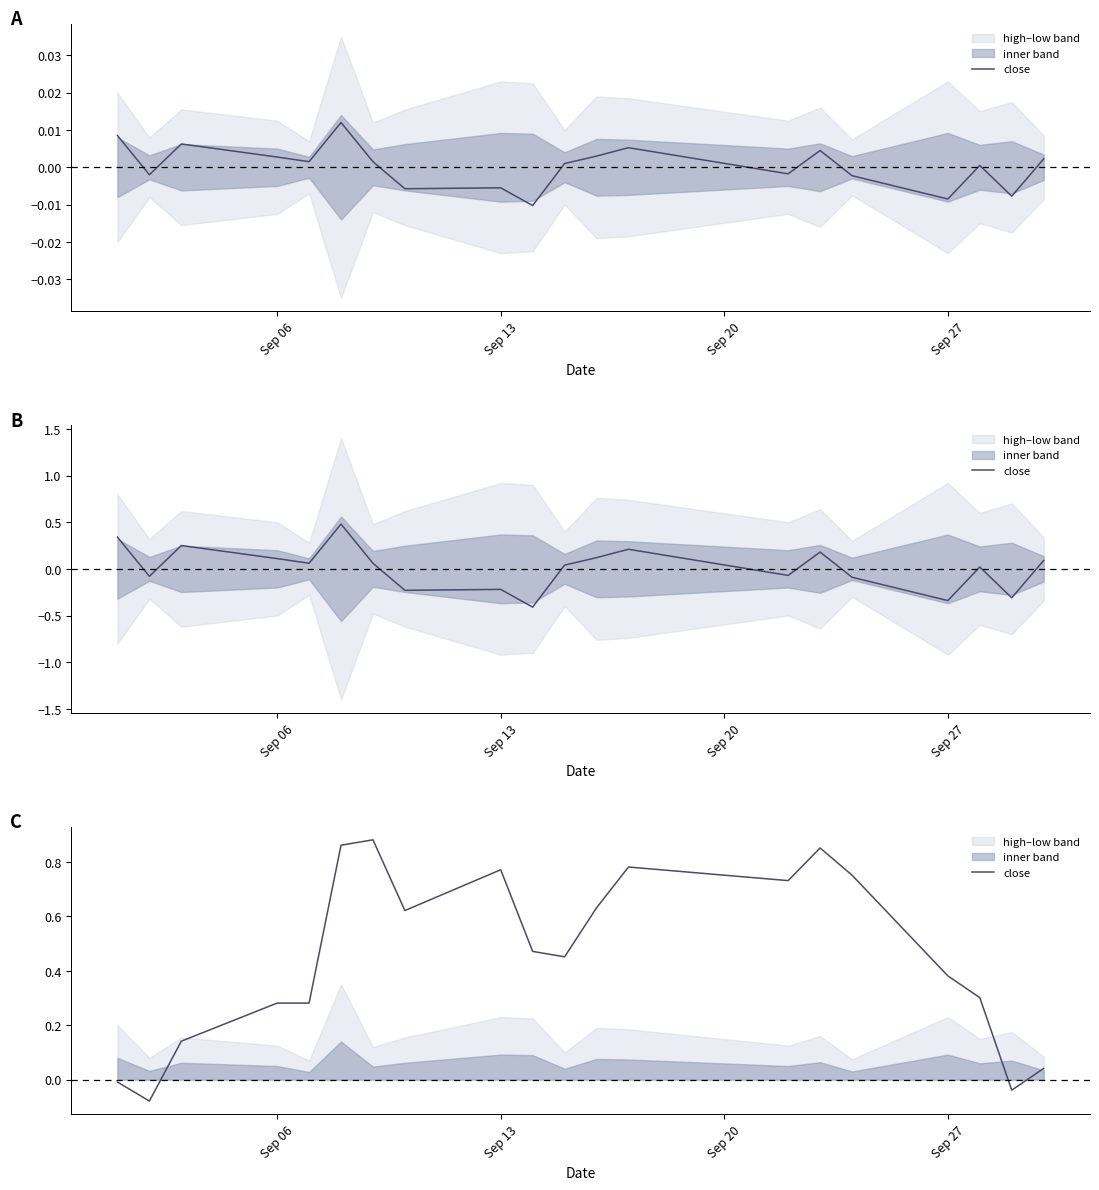

Where is the data nearest to the value 0?

Sep 06